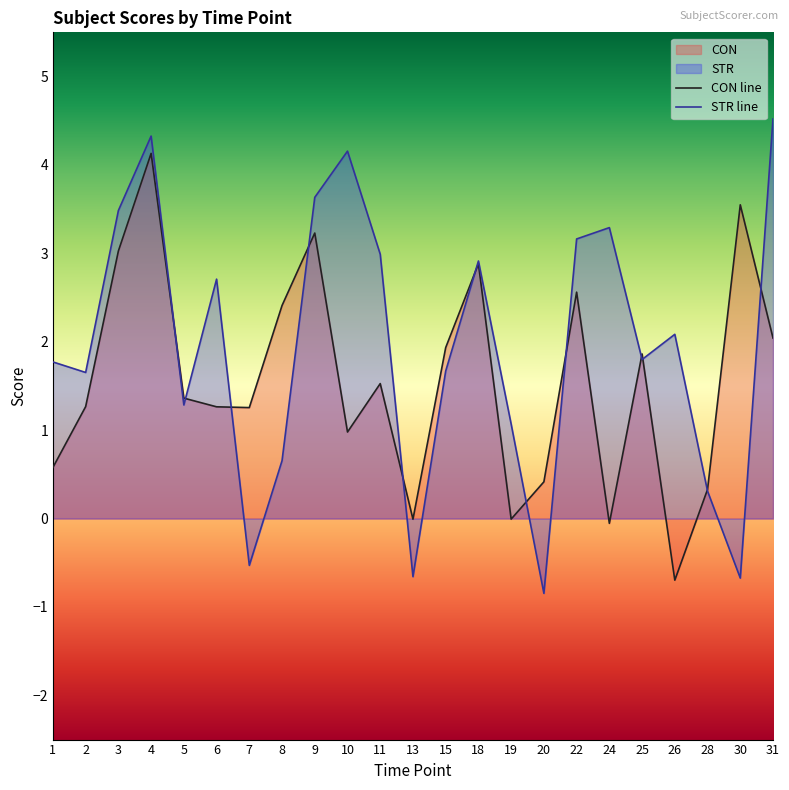

What is the lowest value of the STR line series?

-0.8